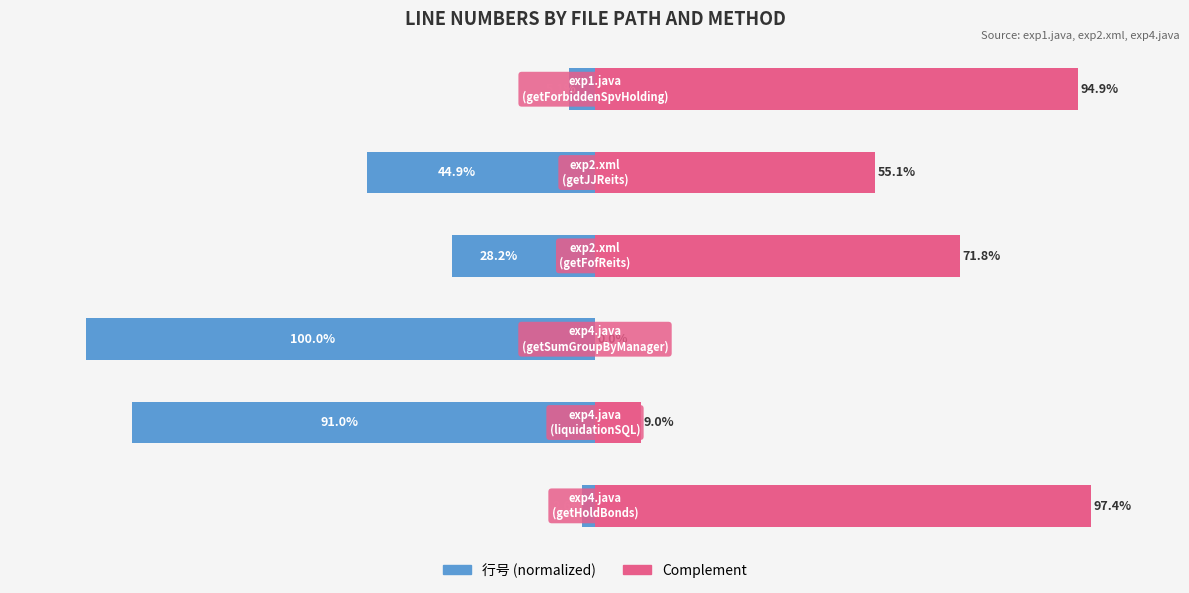

Count the number of data series in this chart.

2